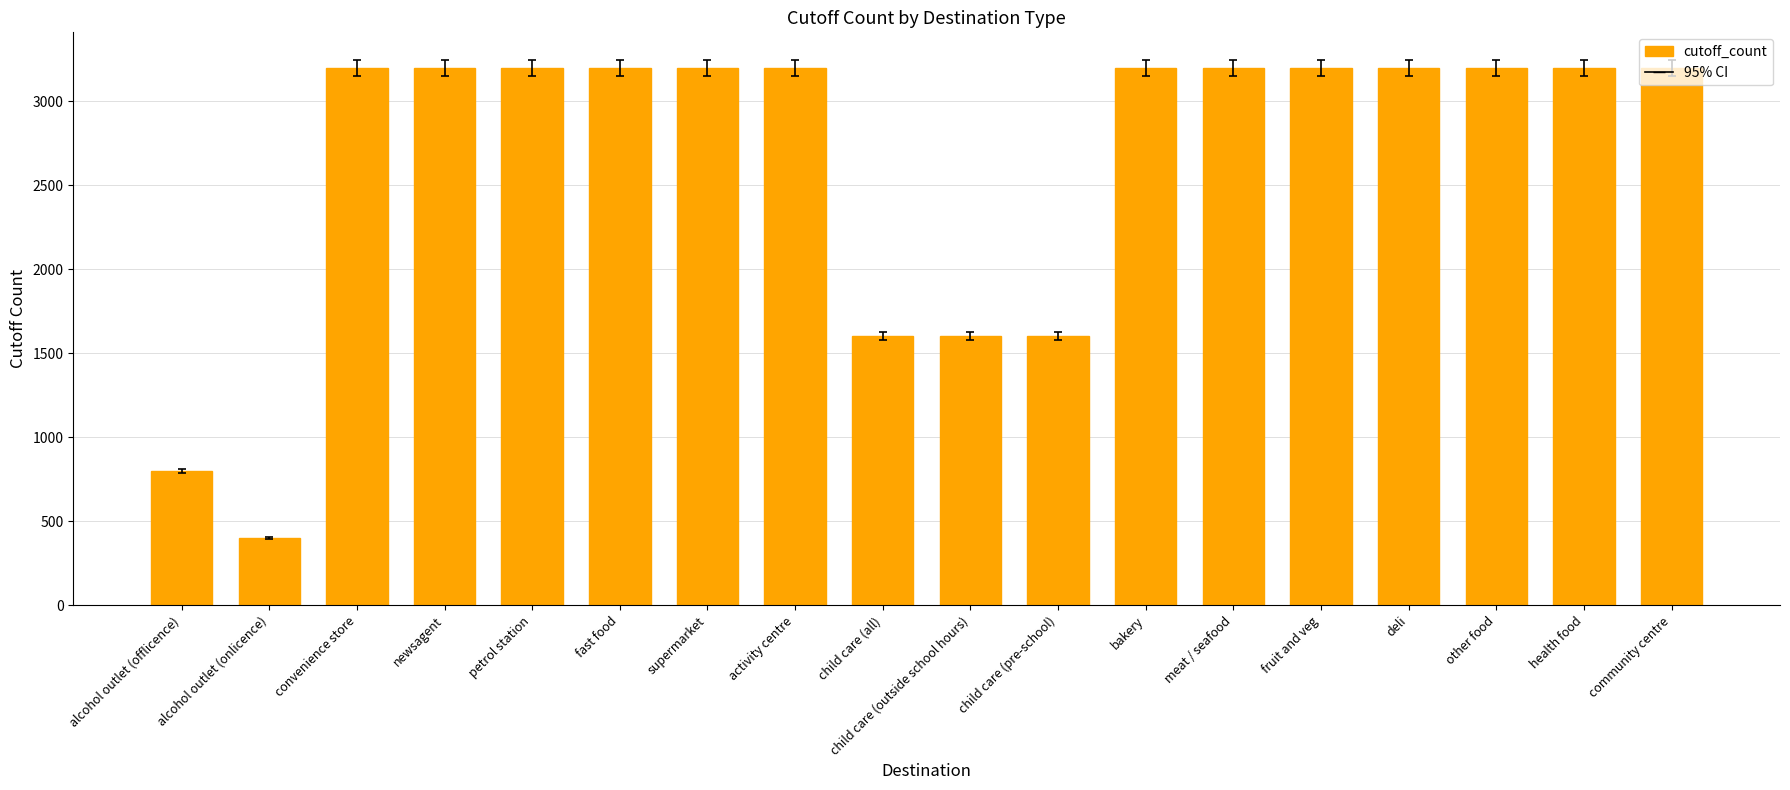

True or false: the data shows 5412 at petrol station.

False